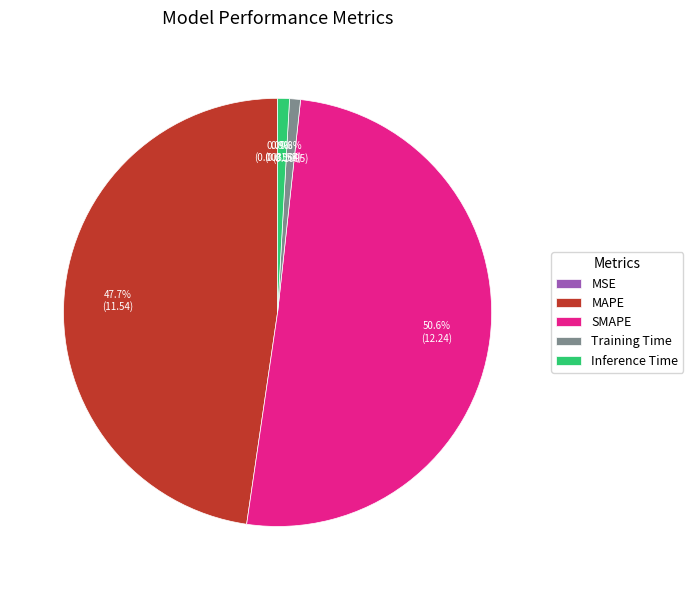

What is the ratio of the value at SMAPE to the value at MAPE?

1.1